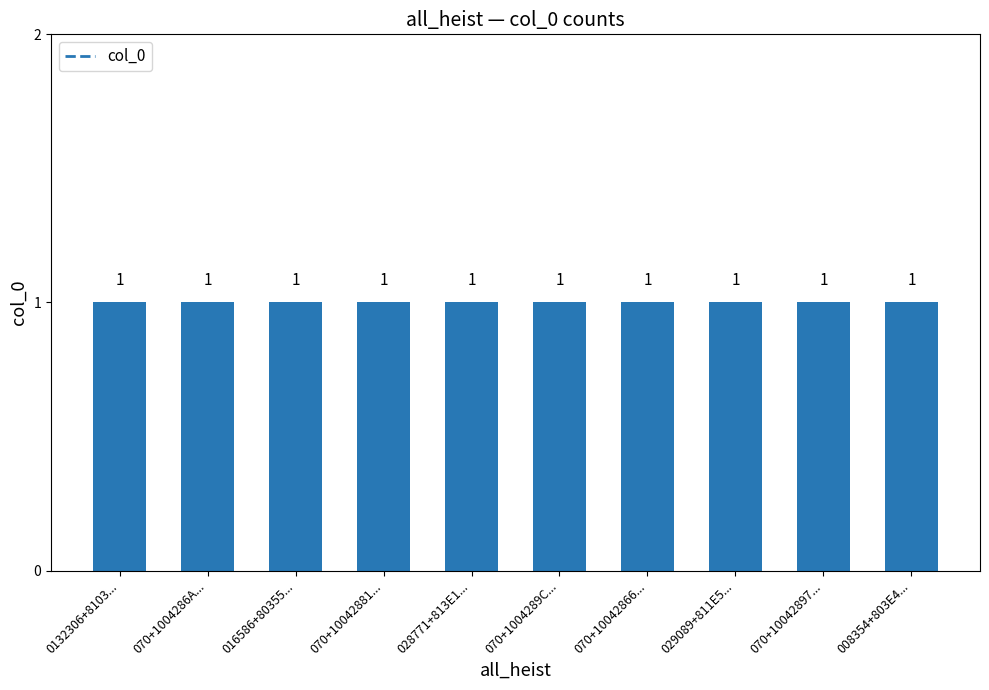

List the labels in order of value, largest first.

008354+803E45780, 070+100428978, 029089+811E53070, 070+100428660, 070+1004289C0, 028771+813E1DC60, 070+100428810, 016586+803553C70, 070+1004286A8, 0132306+8103952B0